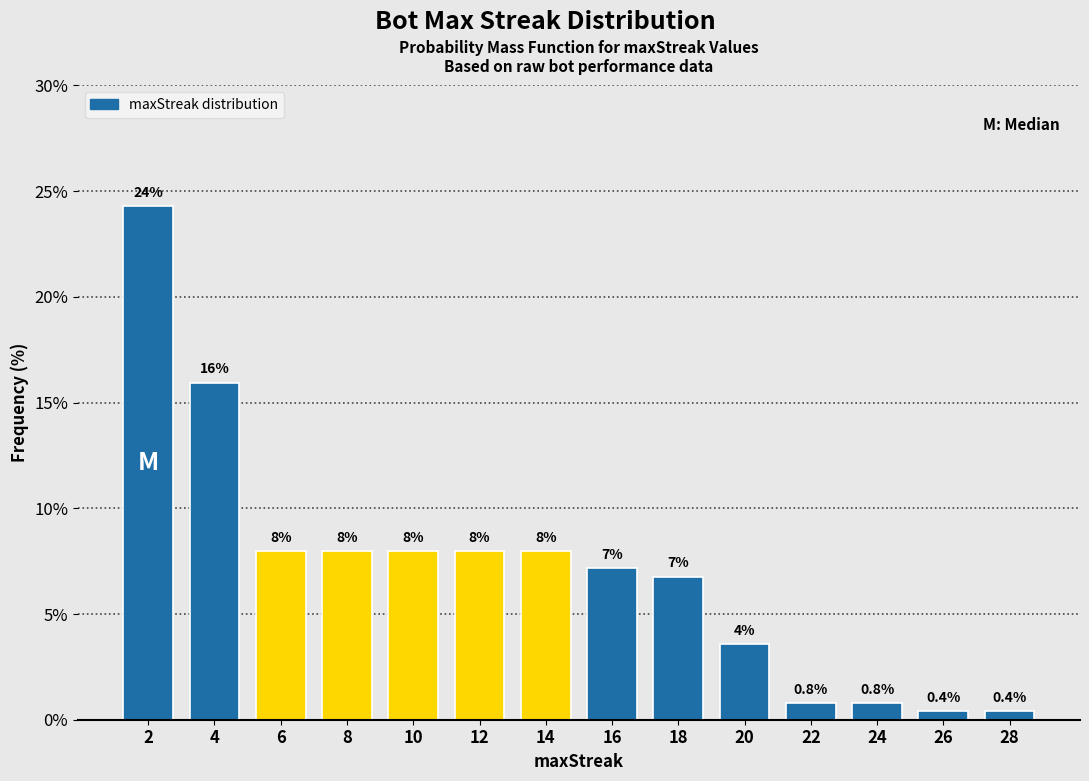

Reading right to left, transcribe all the data shown in this chart.

28=0.4	26=0.4	24=0.8	22=0.8	20=3.6	18=6.8	16=7.2	14=8.0	12=8.0	10=8.0	8=8.0	6=8.0	4=15.9	2=24.3